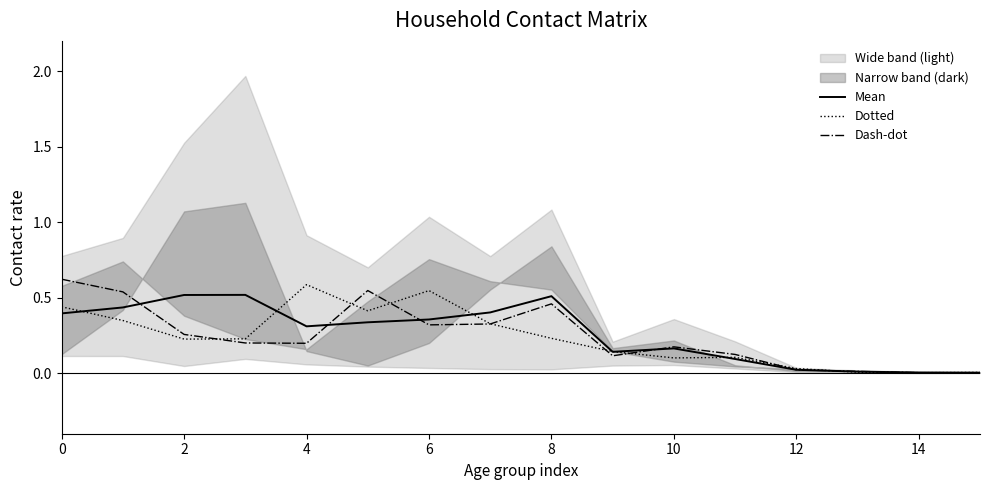

The Dotted series shows 0.4 at 2. True or false?

False